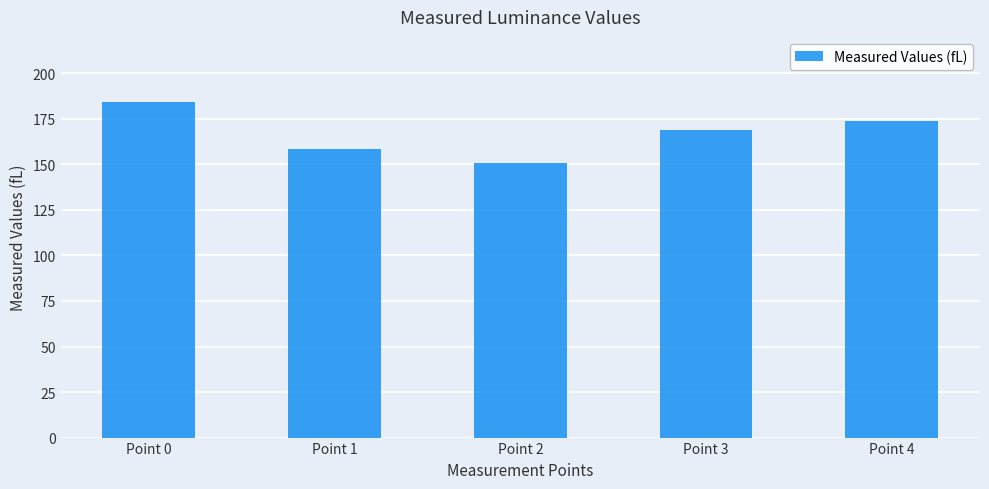

Reading left to right, transcribe all the data shown in this chart.

184.2	158.3	150.6	168.8	173.6